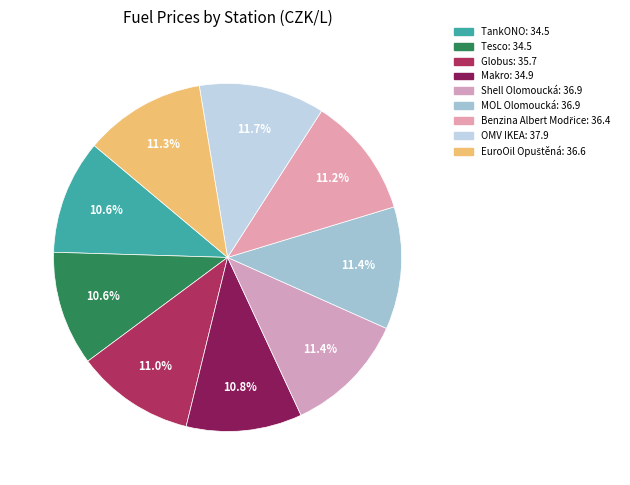

The Makro slice represents 11% of the pie. True or false?

True